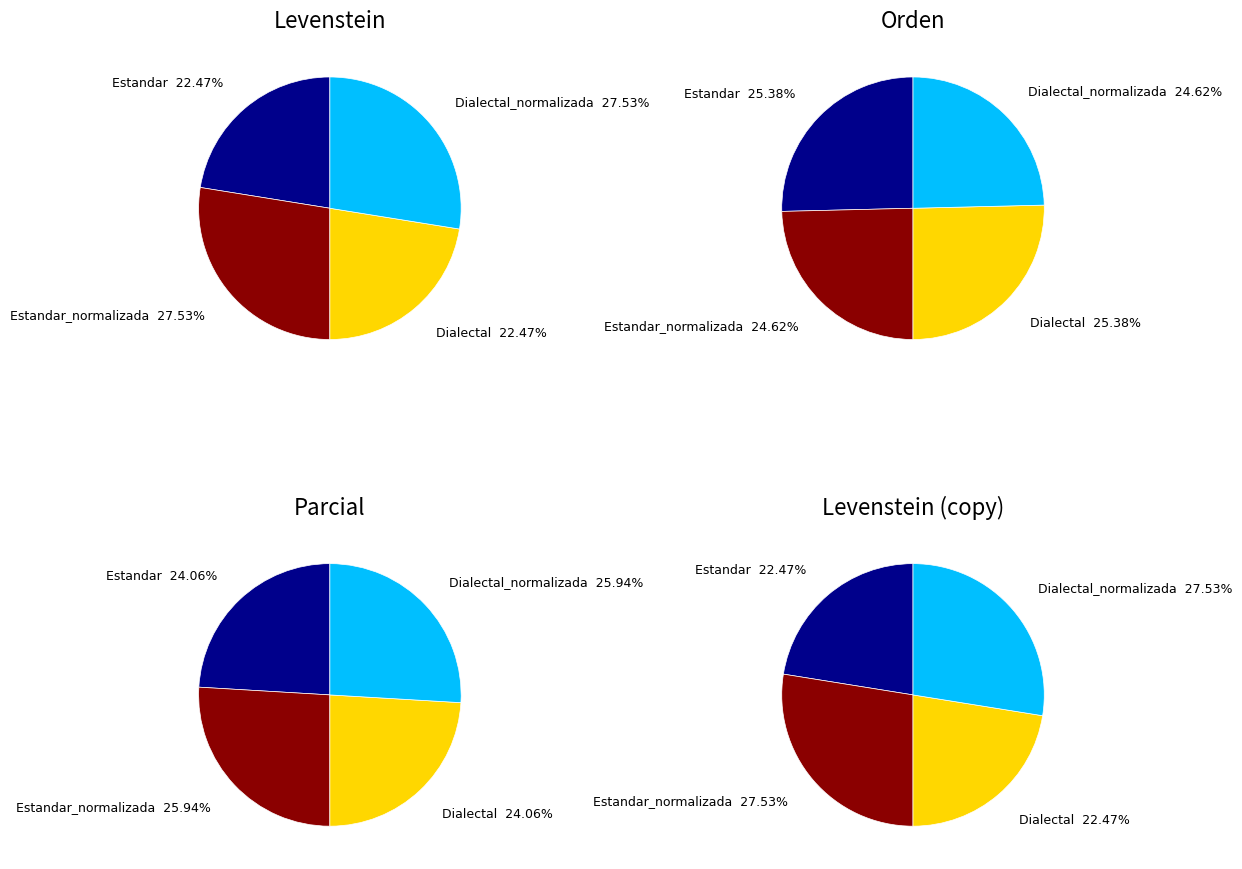

How many slices are in this pie chart?

4